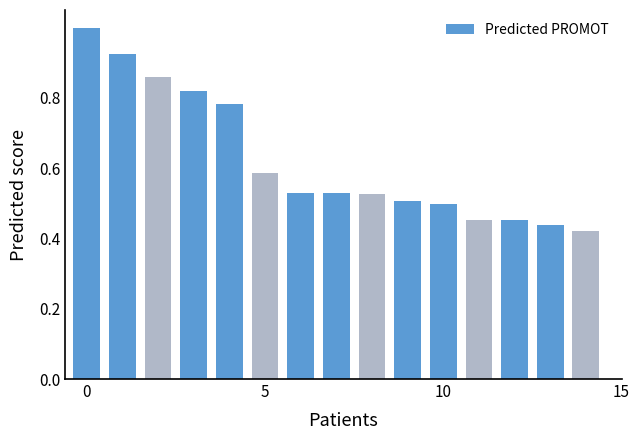

How many values are between 0 and 1?

15